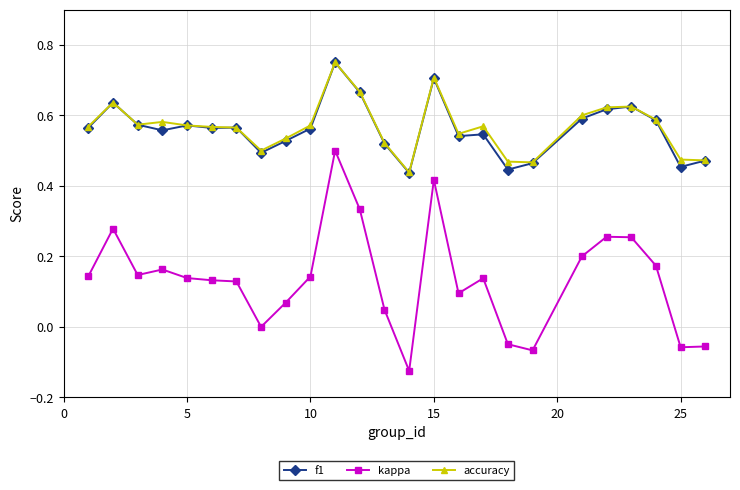

True or false: accuracy and kappa intersect in this chart.

False